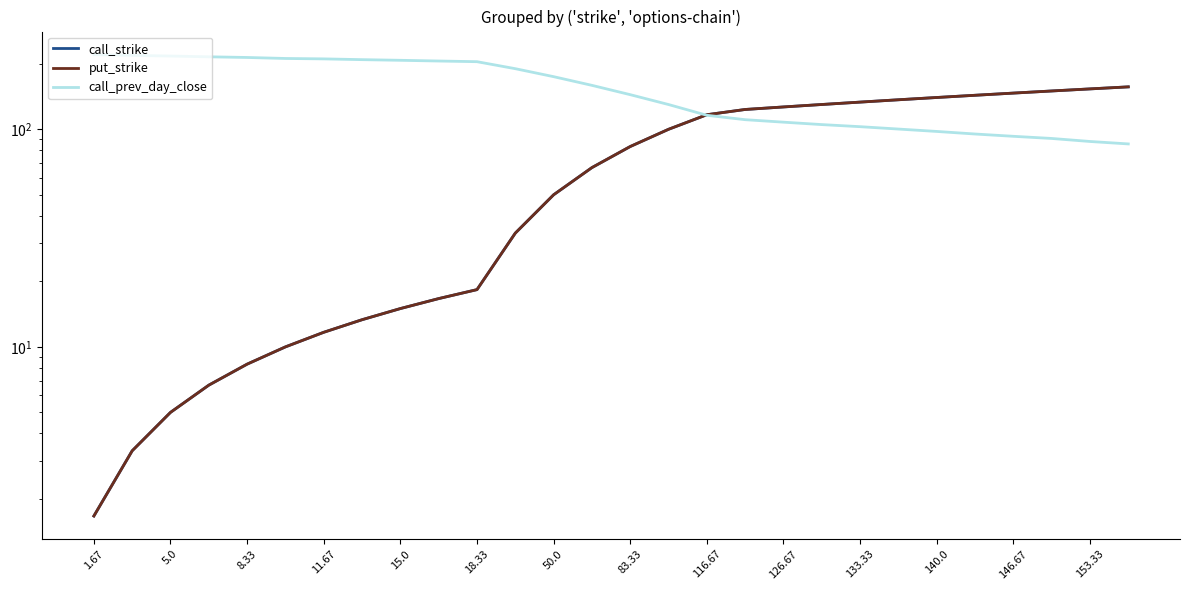

What is the smallest value displayed?

1.7